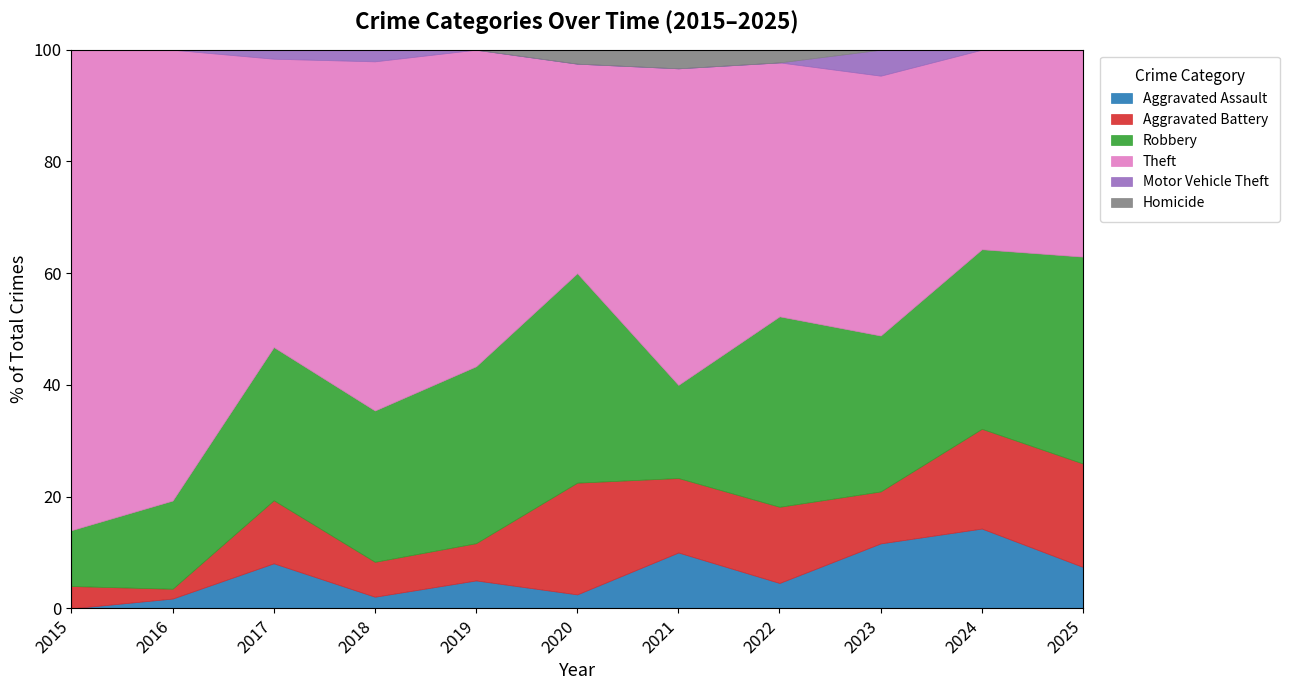

The Aggravated Assault series shows 10.0 at 2021. True or false?

True